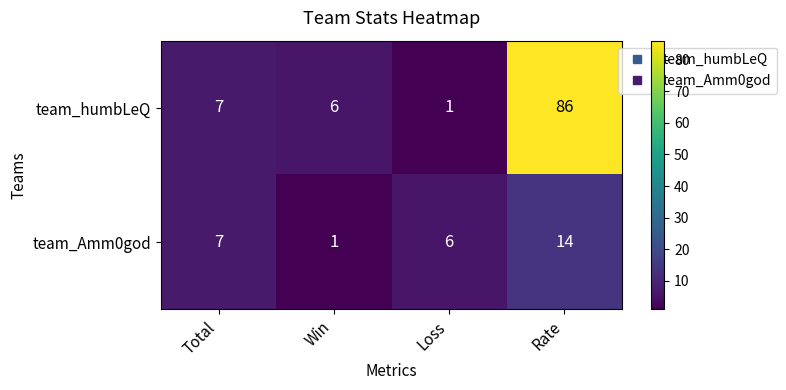

What is the difference between the team_humbLeQ values at Total and Rate?

79